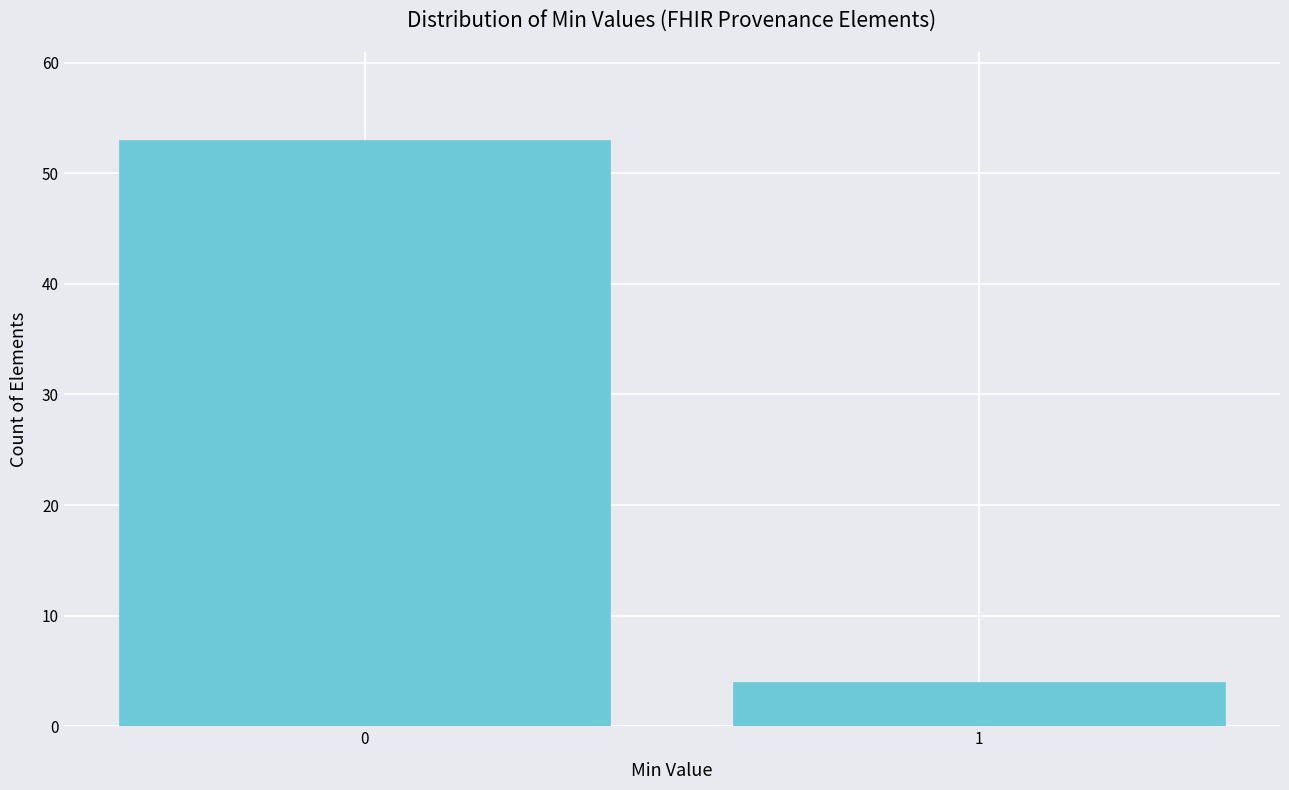

Reading left to right, transcribe all the data shown in this chart.

0=53	1=4